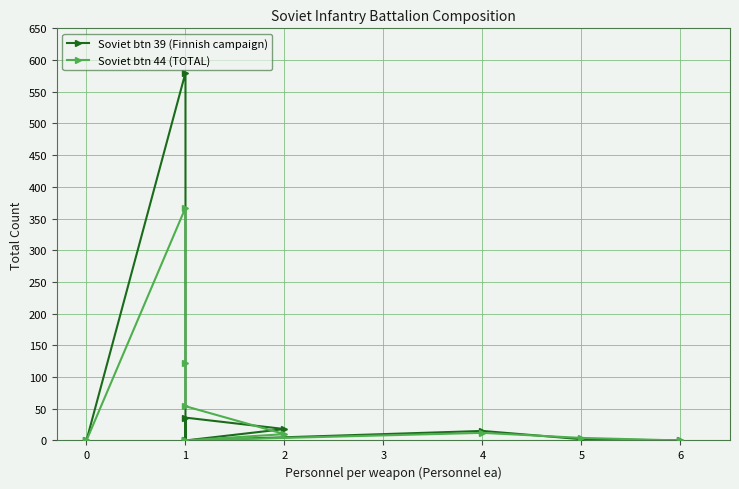

True or false: Soviet btn 39 (Finnish campaign) has more than 2 interior local peaks.

True